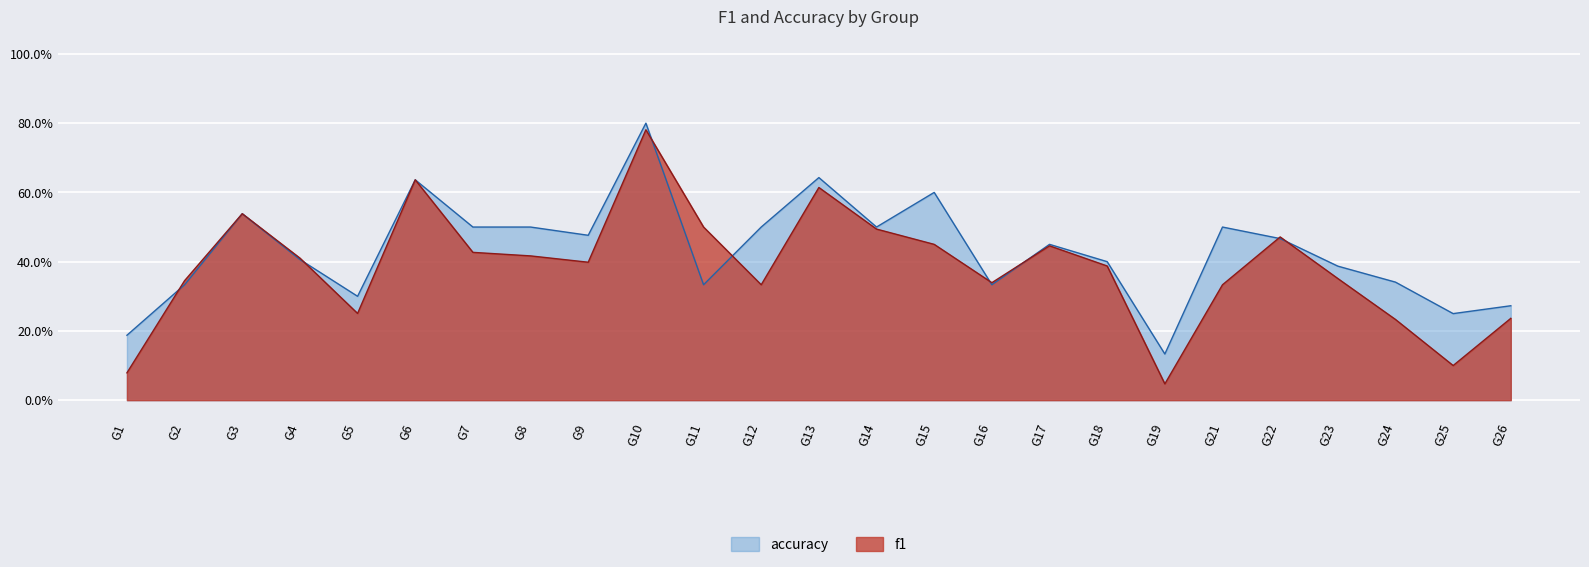

What are all the series names shown in the legend?

accuracy, f1